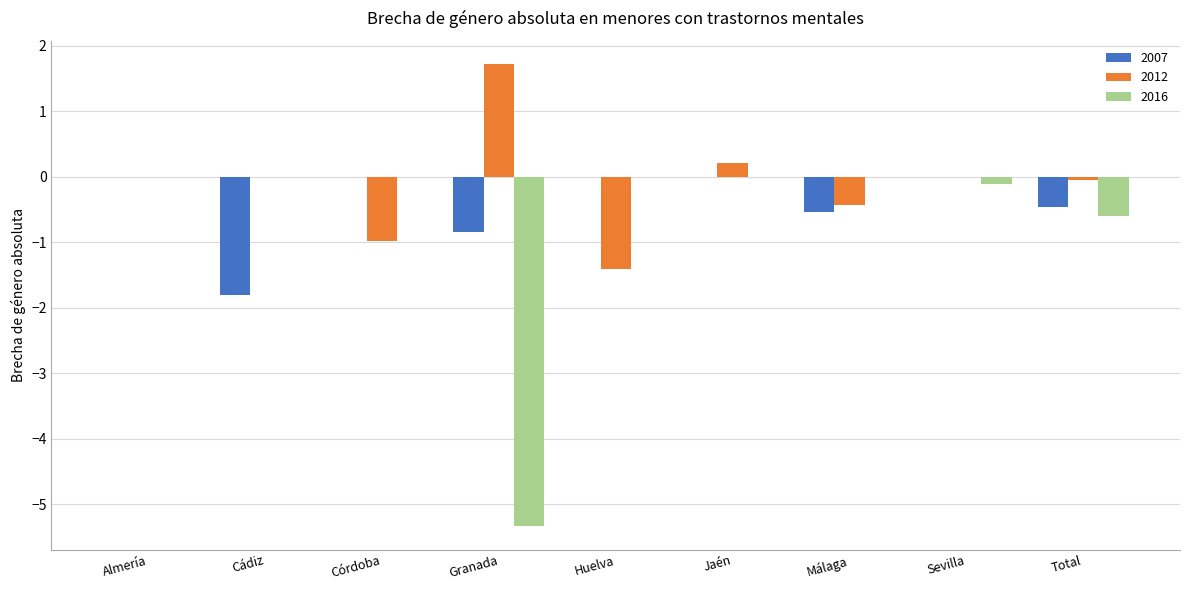

Are the bars grouped side by side (vs. stacked)?

Yes